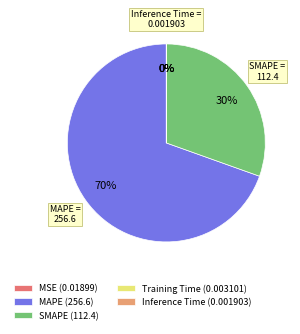

To the nearest percent, what portion does SMAPE (112.4) represent?

30%